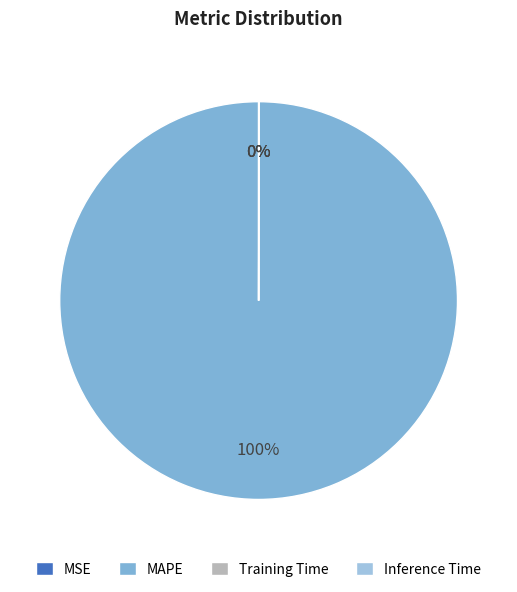

Is it true that MAPE is 99% of the pie?

False